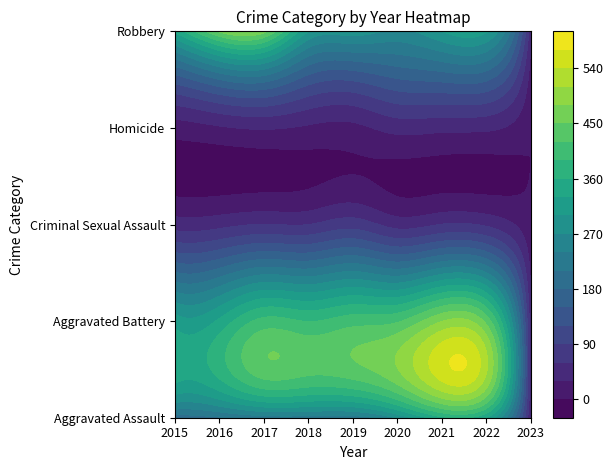

What is the approximate value of Criminal Sexual Assault at 2020, to the nearest 5?

50